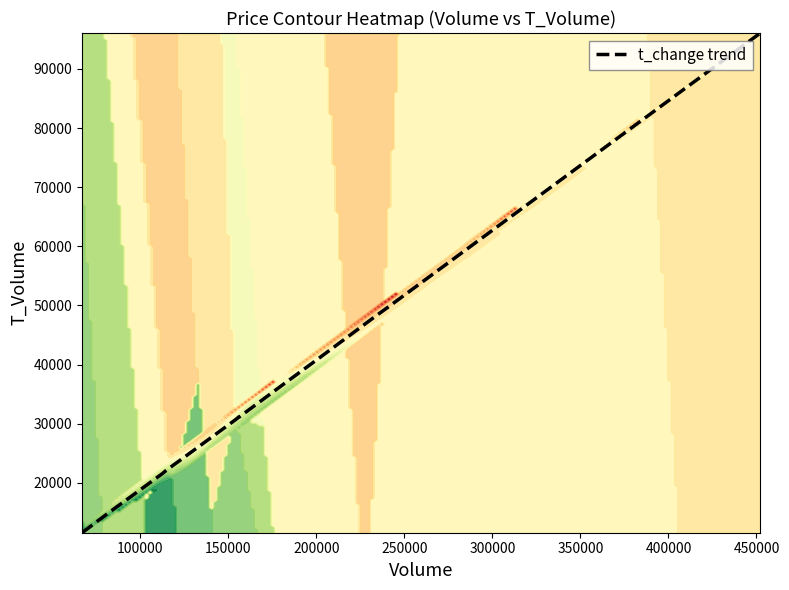

What is the lowest value of the t_change trend series?

11582.0